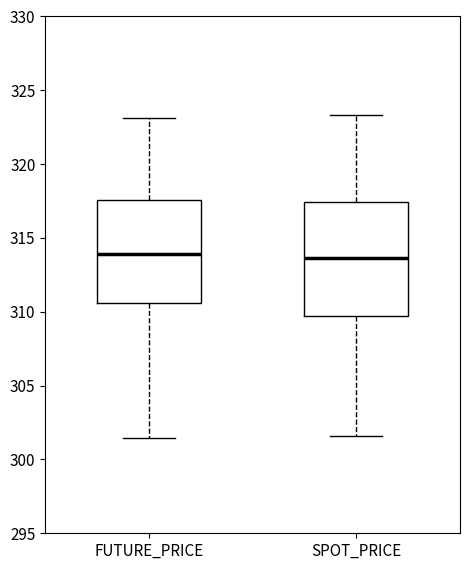

Reading left to right, read every box against the y-axis: the position of its median line, the range the box covers, and the ends of its whiskers. The values are not printed on the chart, so give them approximately, as read against the axis.

FUTURE_PRICE: median 314.0, box 310.5 to 317.5, whiskers 301.5 to 323.0
SPOT_PRICE: median 313.5, box 309.5 to 317.5, whiskers 301.5 to 323.5